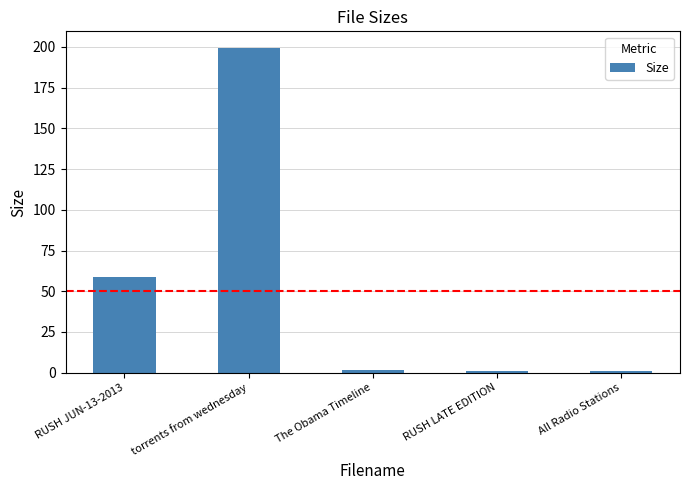

Does the chart contain stacked bars?

No